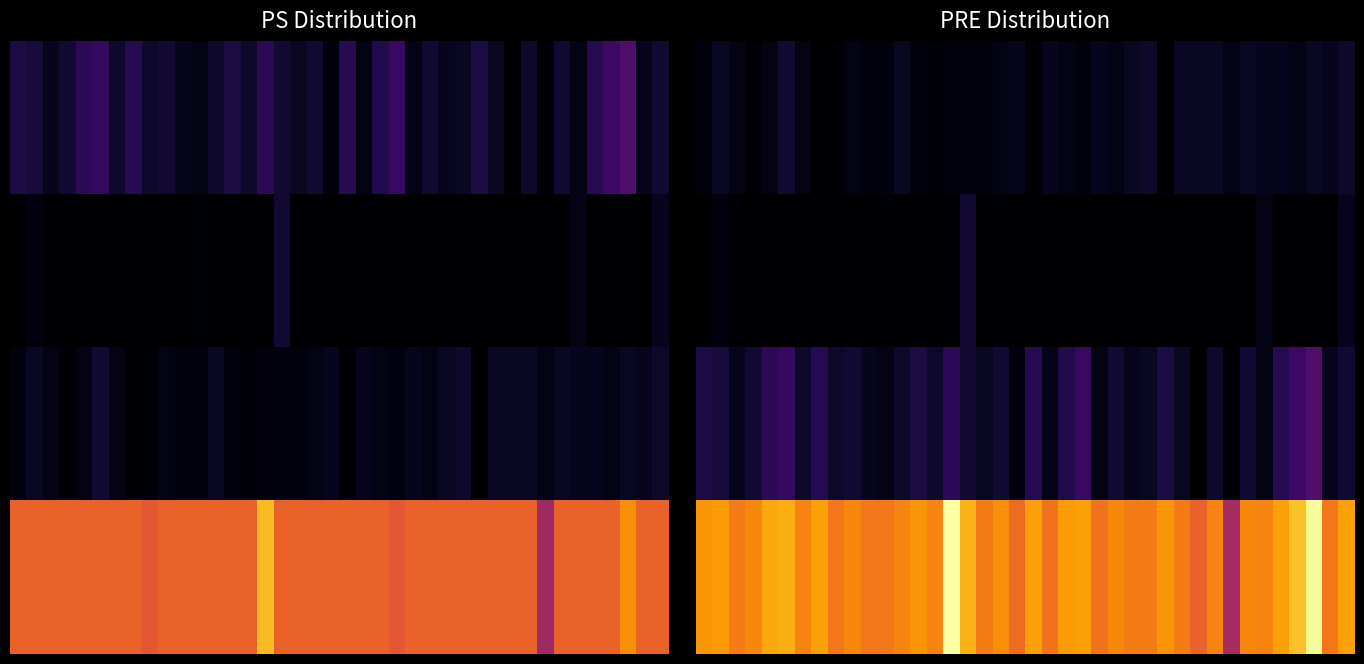

Read the 0.0 value at 35.

4